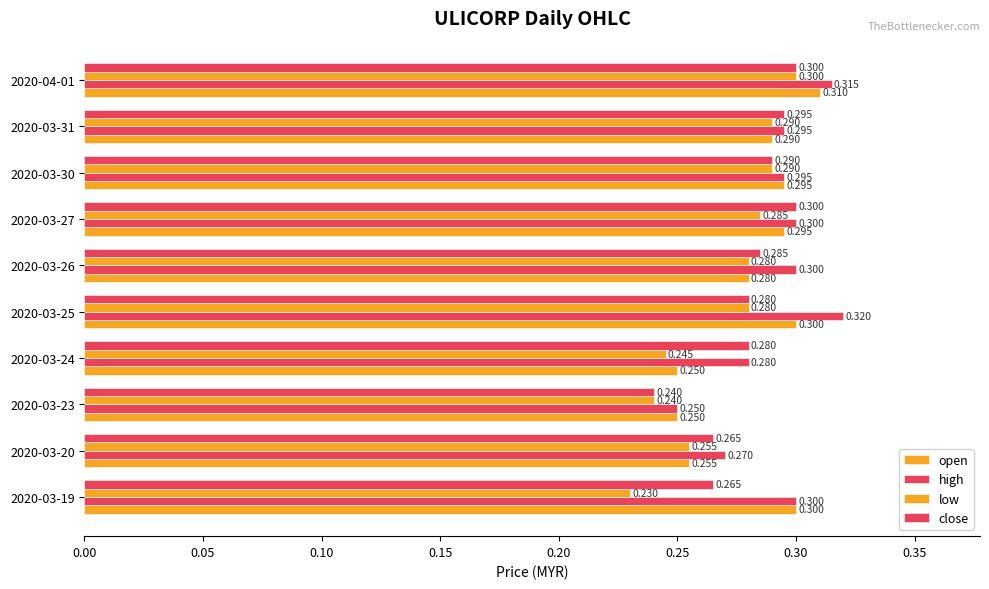

How many series are shown in this chart?

4